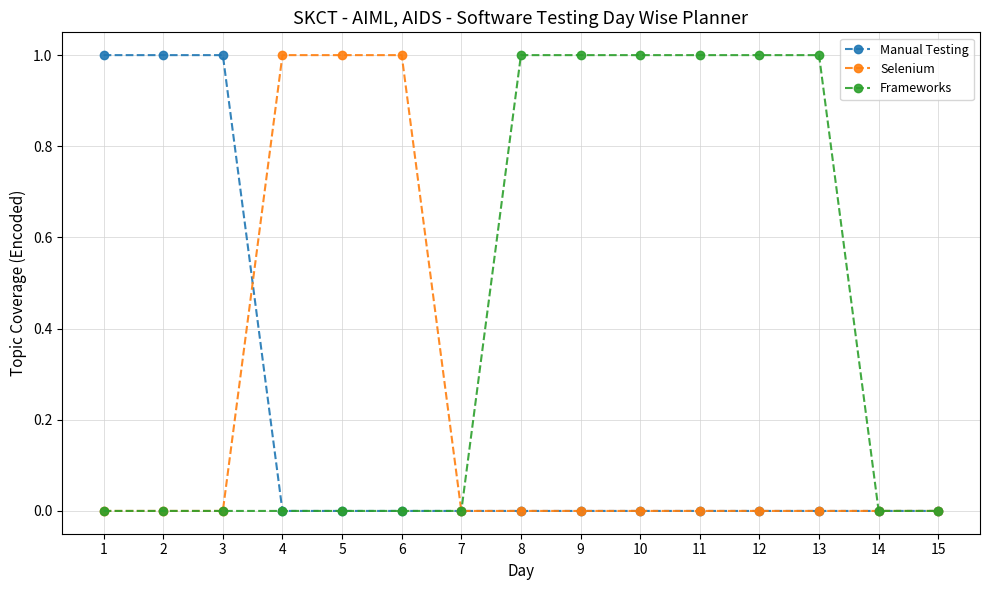

What is the difference between the highest and lowest values at 9?

1